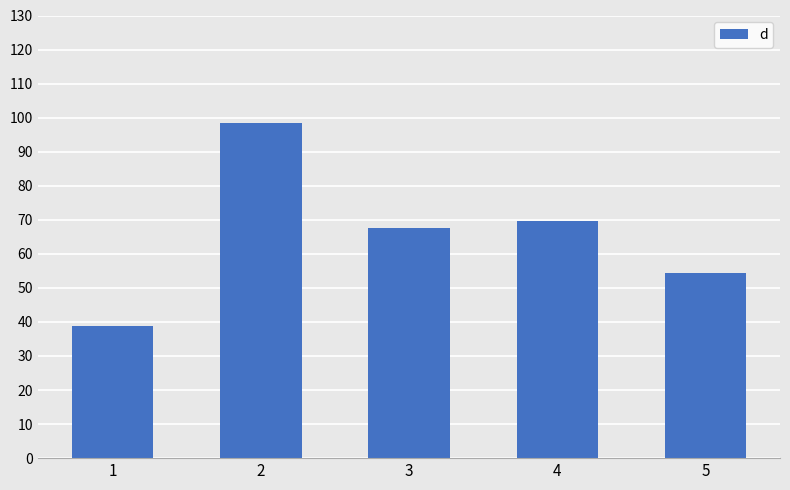

What is the change in value from 3 to 4?

+2.3